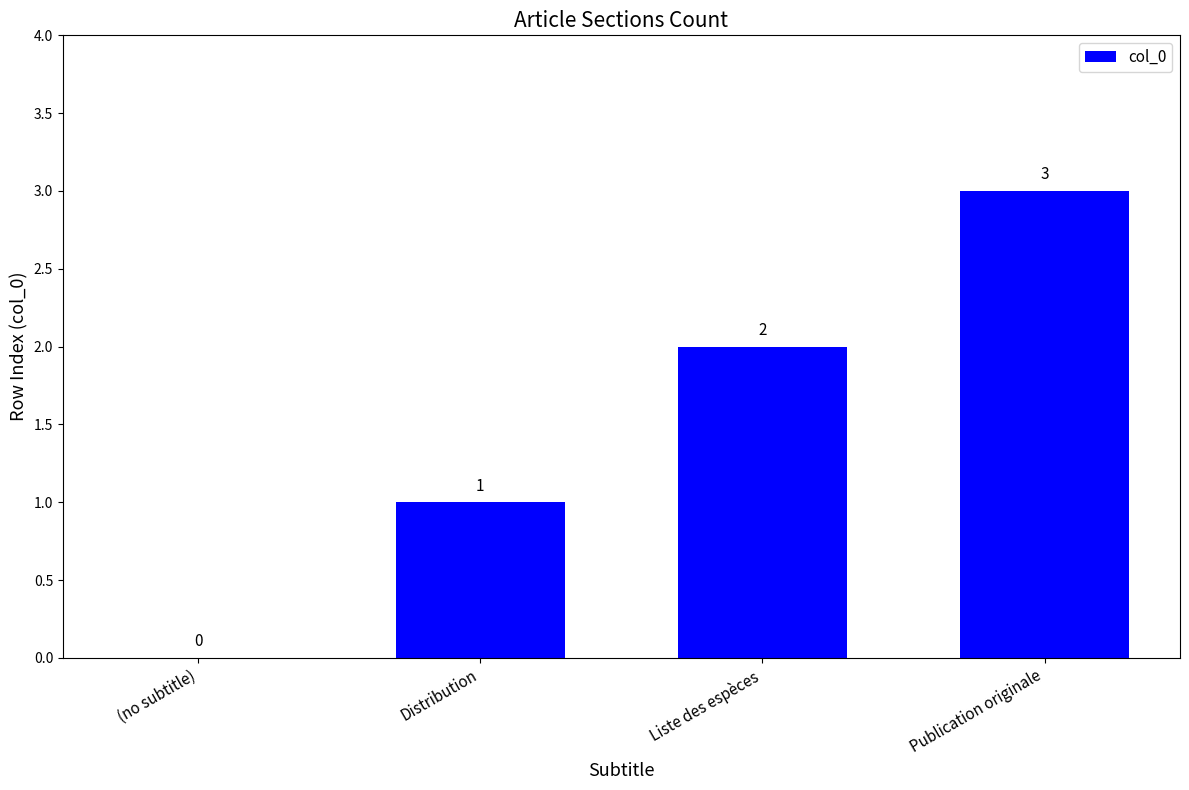

Which category has the highest value across all series?

Publication originale